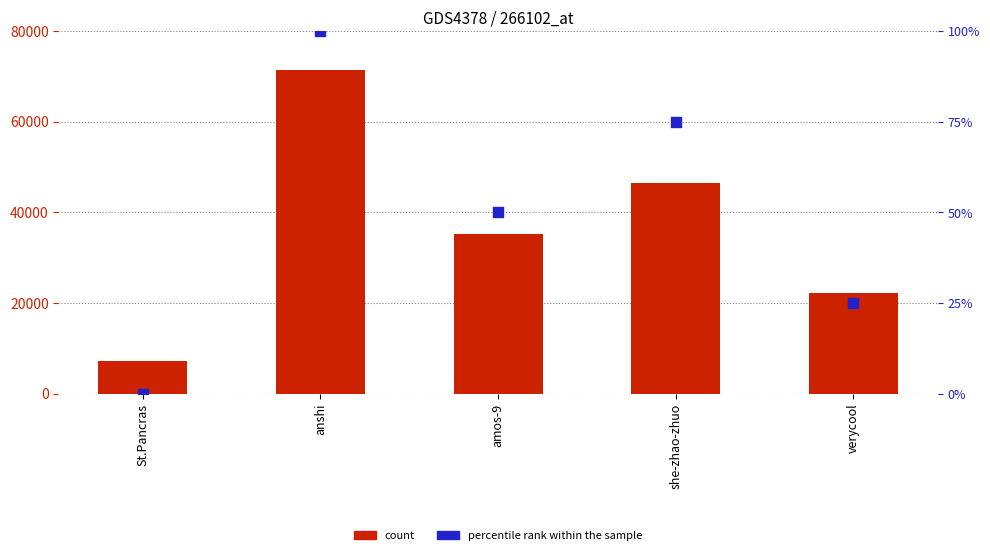

What is the total value across all series at amos-9?

35264